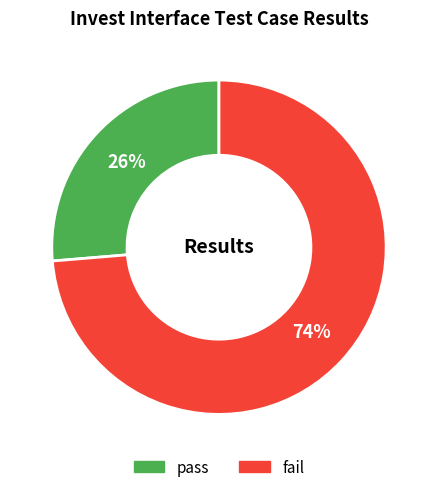

Rank the categories by value from highest to lowest.

fail, pass